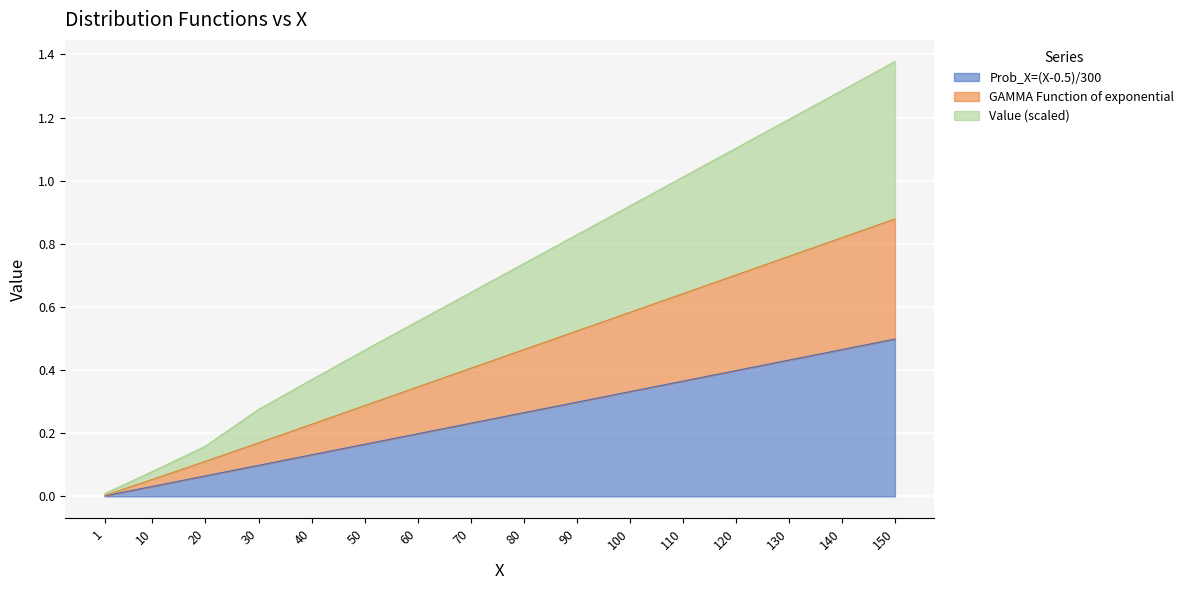

Reading left to right, list all the values displayed in this chart.

Prob_X=(X-0.5)/300: 0.0	0.0	0.1	0.1	0.1	0.2	0.2	0.2	0.3	0.3	0.3	0.4	0.4	0.4	0.5	0.5
GAMMA Function of exponential: 0.0	0.1	0.1	0.2	0.2	0.3	0.3	0.4	0.5	0.5	0.6	0.6	0.7	0.8	0.8	0.9
Value: 0.0	0.1	0.2	0.3	0.4	0.5	0.6	0.6	0.7	0.8	0.9	1.0	1.1	1.2	1.3	1.4